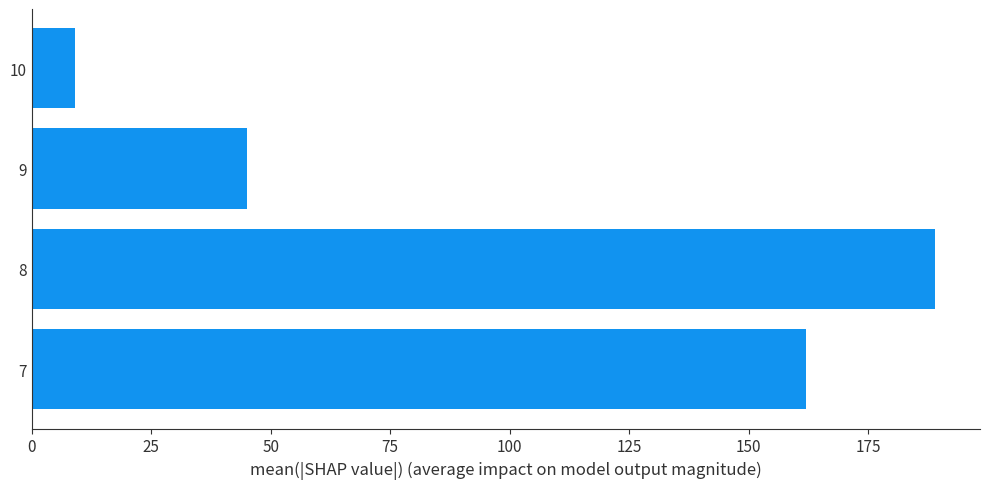

What is the average value?

101